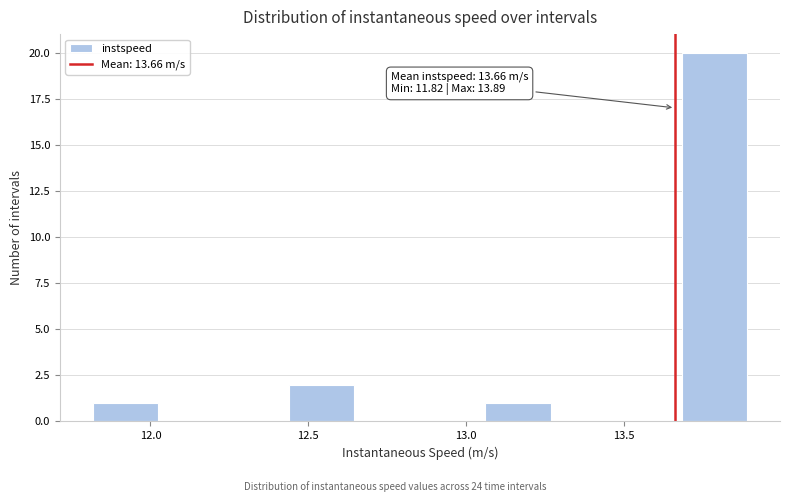

Over which range of the x-axis is the bar tallest?

13.70 to 13.90